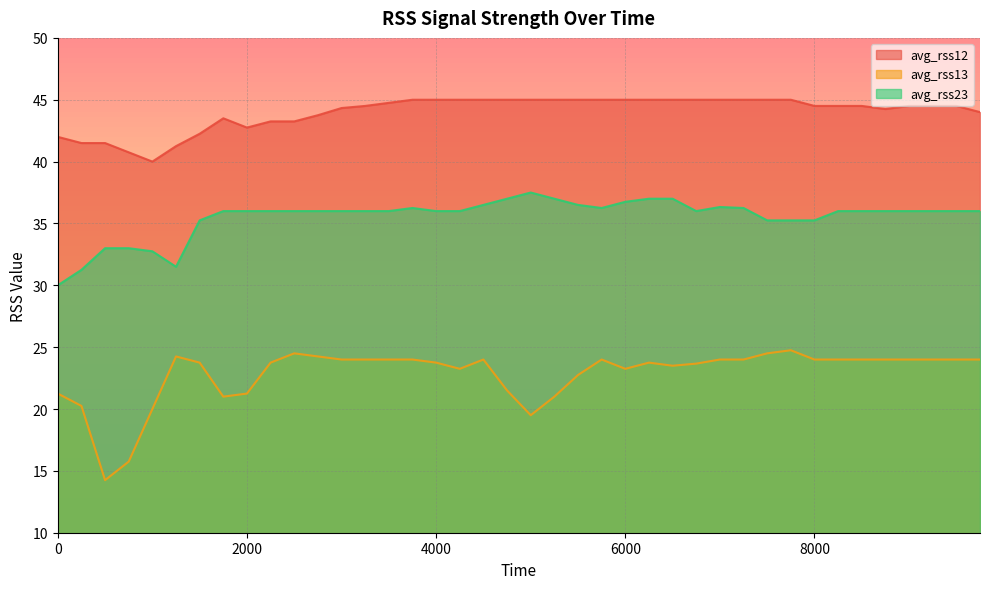

What is the smallest value displayed?

14.2